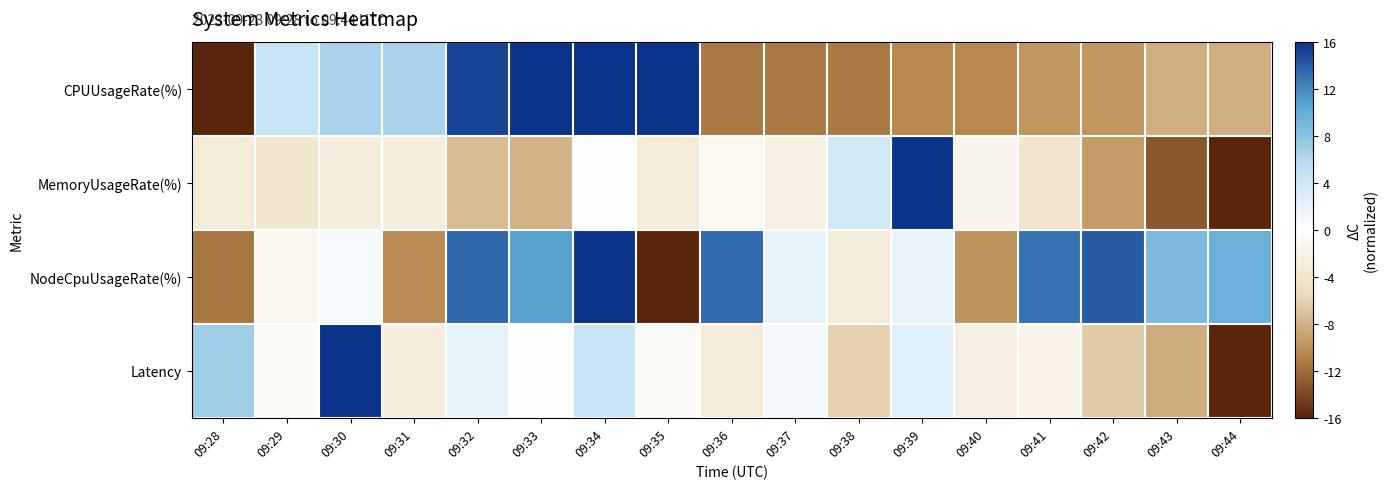

What is the spread (max minus min) of values at 09:40?

9.0